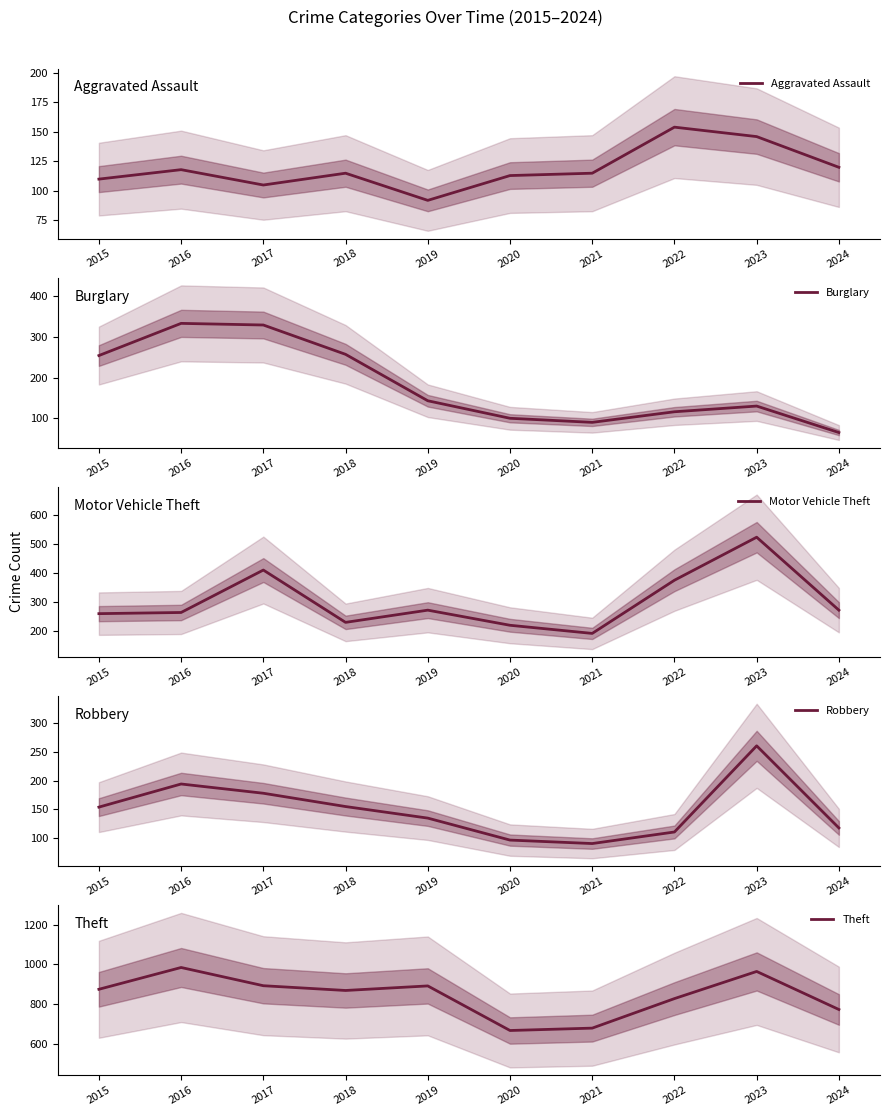

What is the difference between the maximum and minimum values in the Robbery series?

169